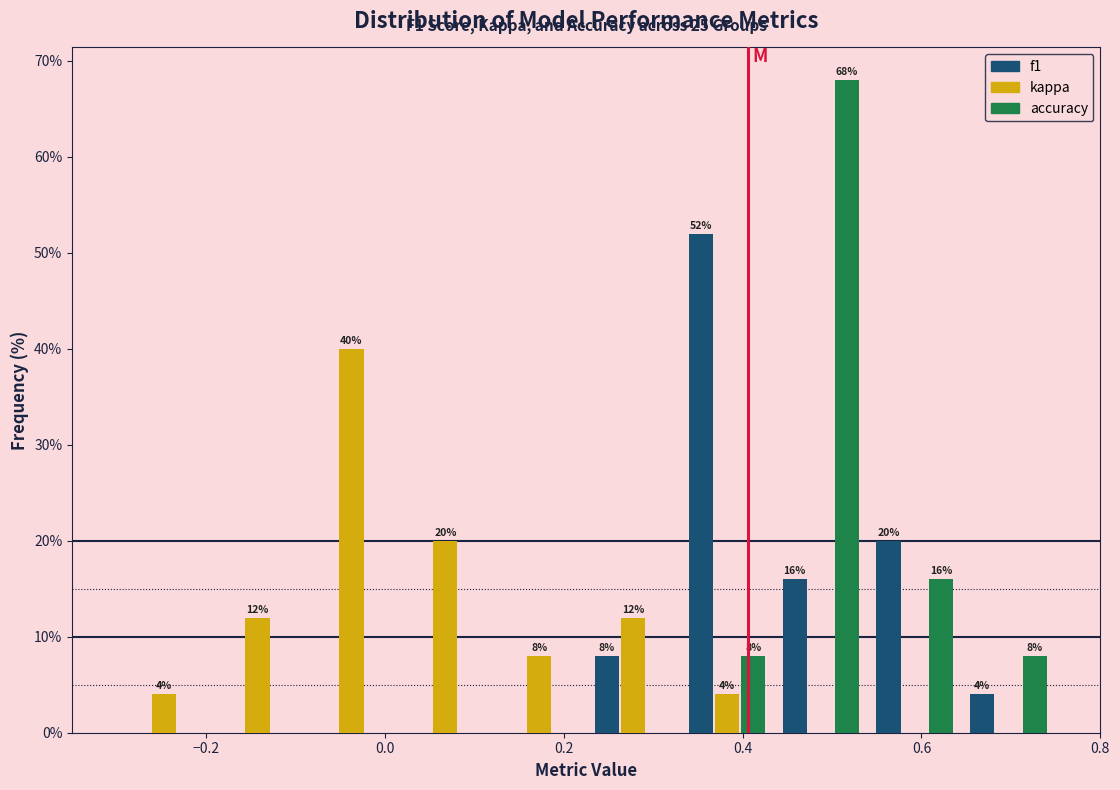

In the f1 series, which range on the x-axis has the tallest bar?

0.330 to 0.435